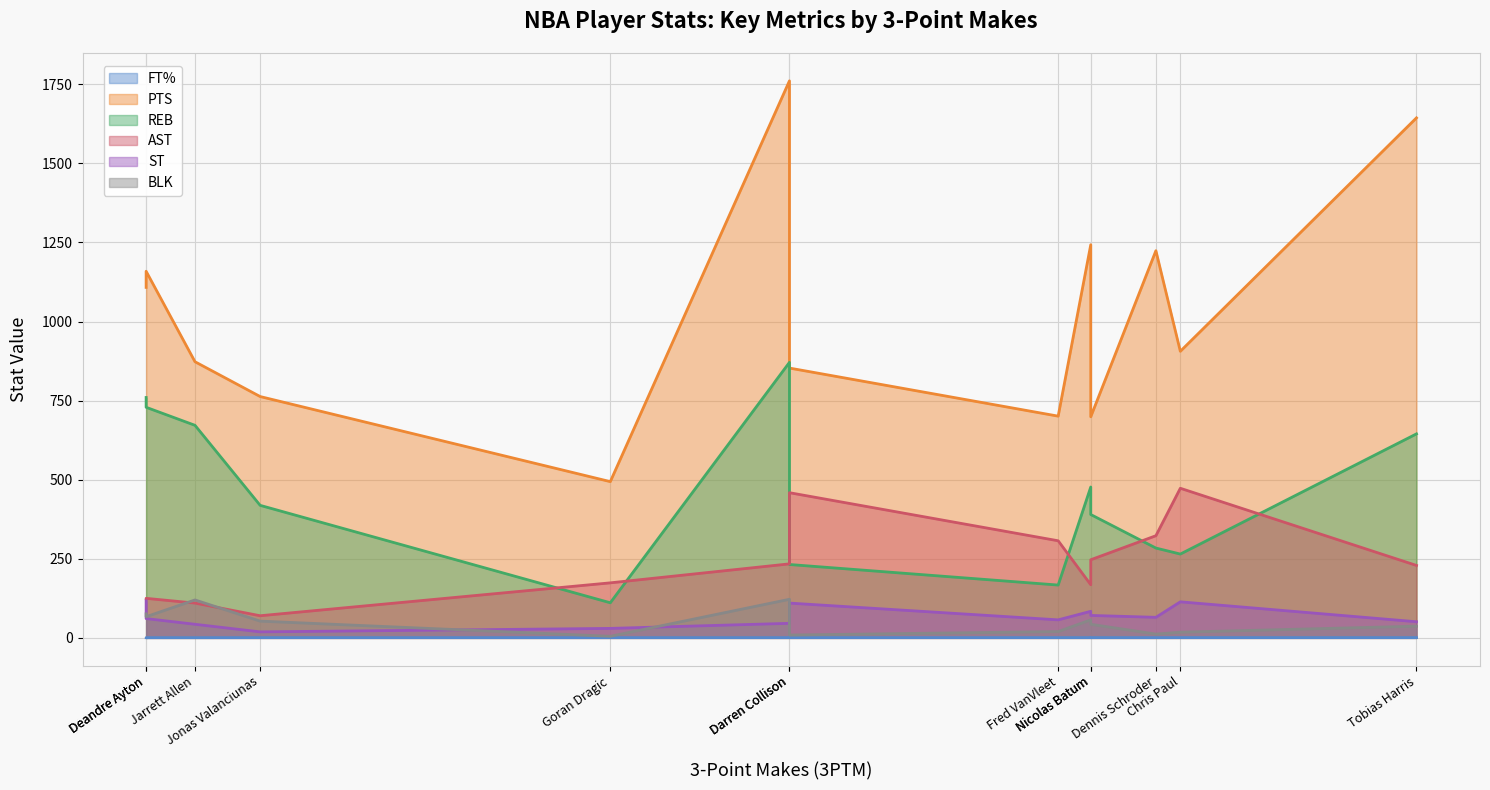

Which has a higher value, Deandre Ayton or Chris Paul?

Chris Paul